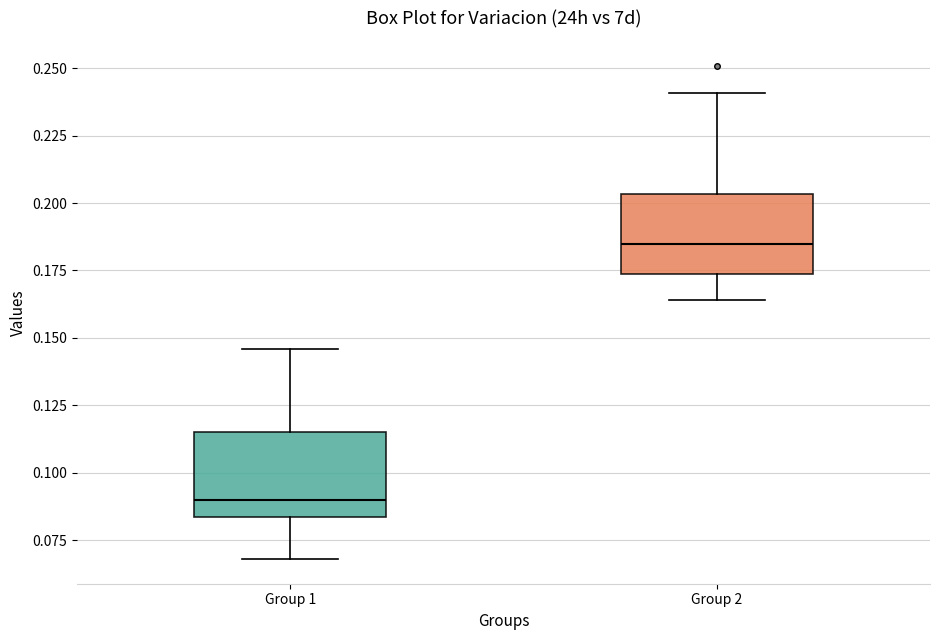

Reading left to right, read every box against the y-axis: the position of its median line, the range the box covers, and the ends of its whiskers. The values are not printed on the chart, so give them approximately, as read against the axis.

Group 1: median 0.090, box 0.085 to 0.115, whiskers 0.070 to 0.145
Group 2: median 0.185, box 0.175 to 0.205, whiskers 0.165 to 0.240